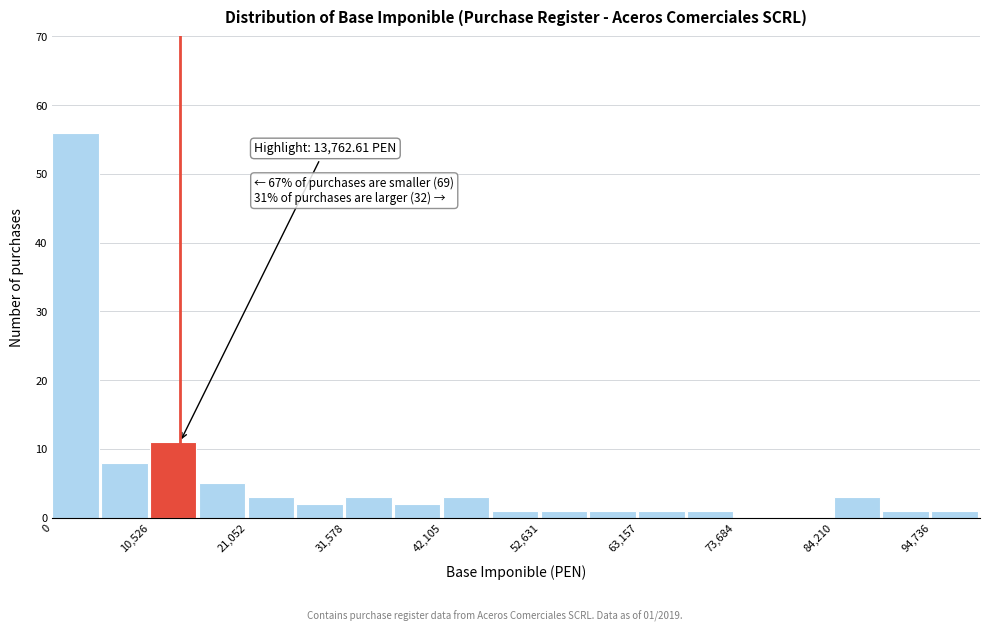

Around what value on the x-axis is the tallest bar? Give the approximate position of its centre, as read against the axis.

2000